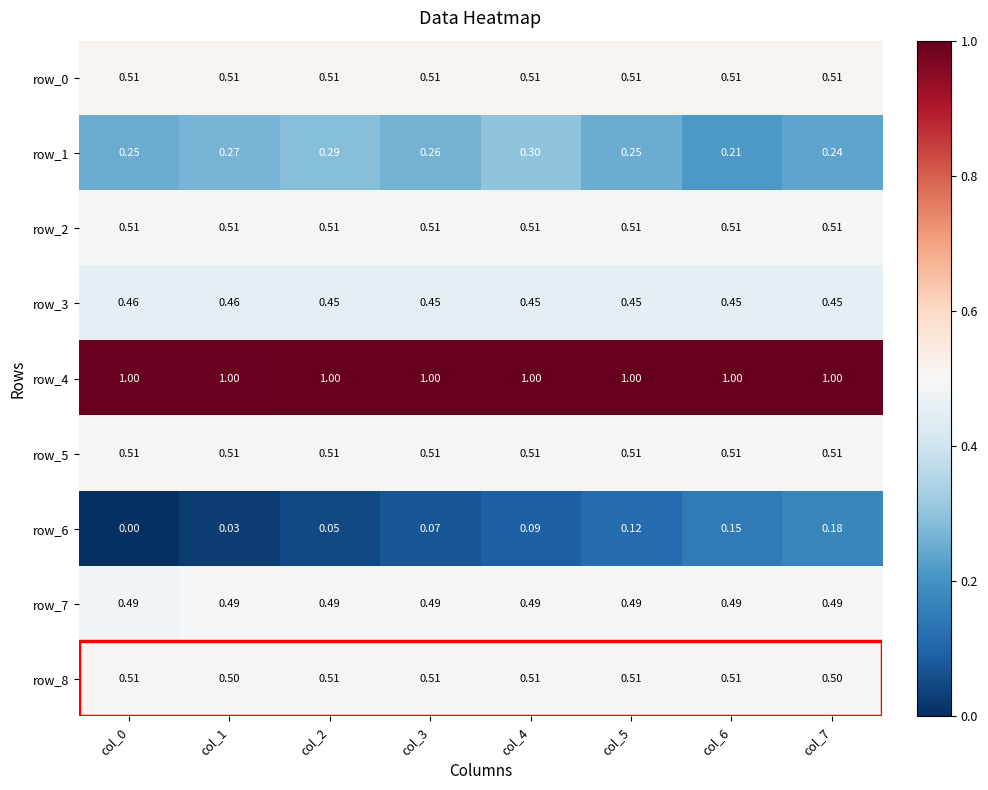

What value does the row_8 series have at col_1?

0.5